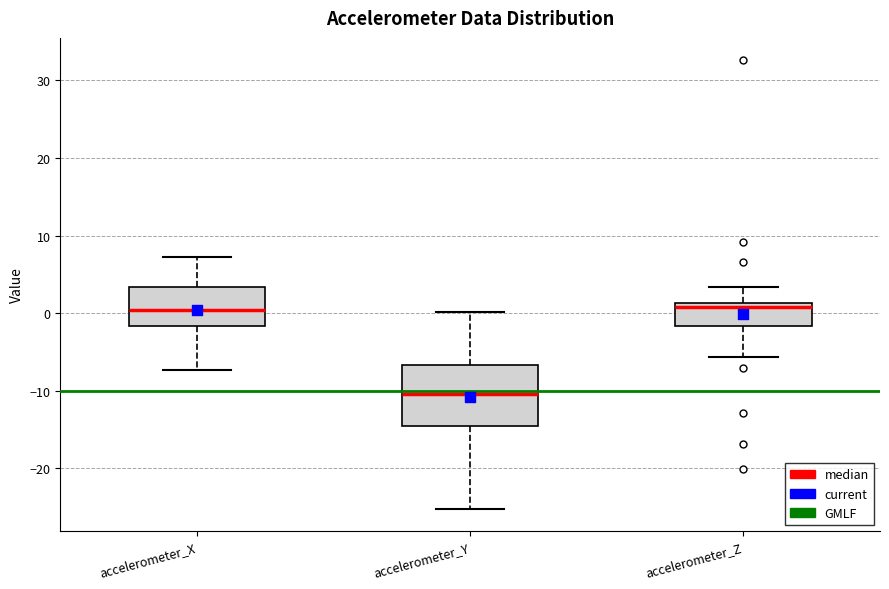

Reading left to right, transcribe this box plot: for each box, give where its median line is, the range the box spans, and where its two whiskers end, as read against the y-axis. The values are not printed on the chart, so give them approximately, as read against the axis.

accelerometer_X: median 0, box -2 to 3, whiskers -7 to 7
accelerometer_Y: median -10, box -15 to -7, whiskers -25 to 0
accelerometer_Z: median 1 (just below the box's upper edge), box -2 to 1, whiskers -6 to 3